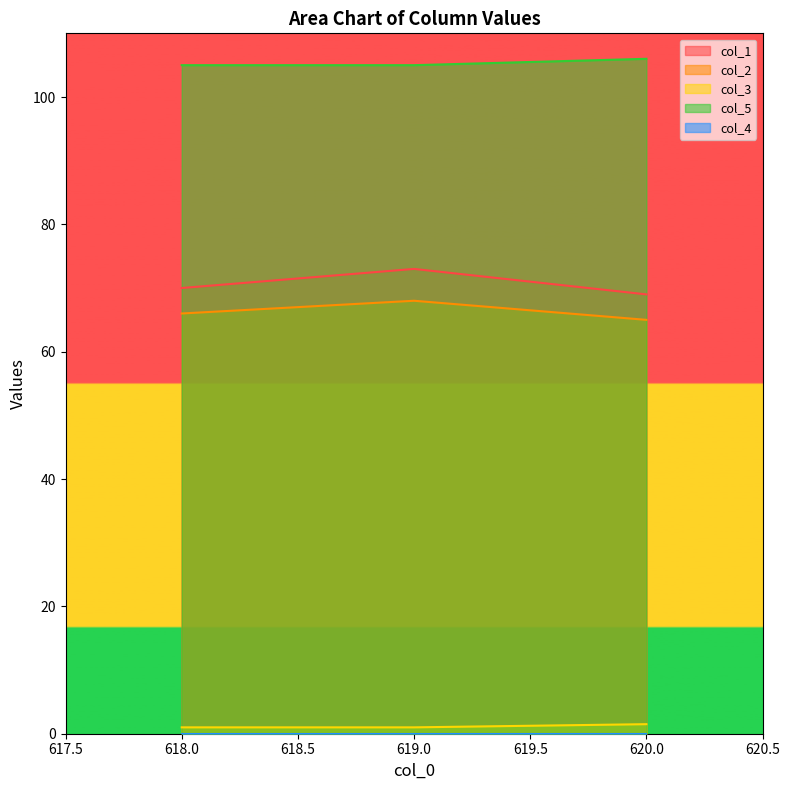

What value does the col_5 series have at 619.0?

105.0